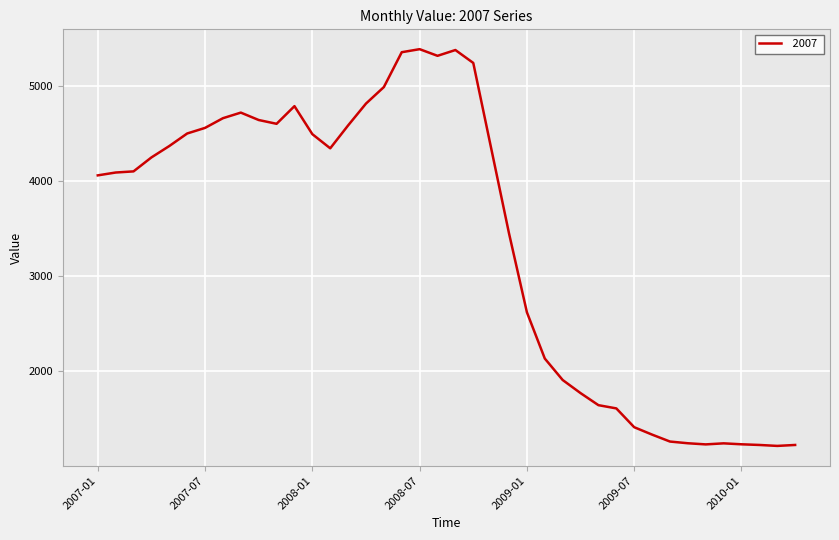

True or false: there are more than 0 points higher than both neighbors.

True